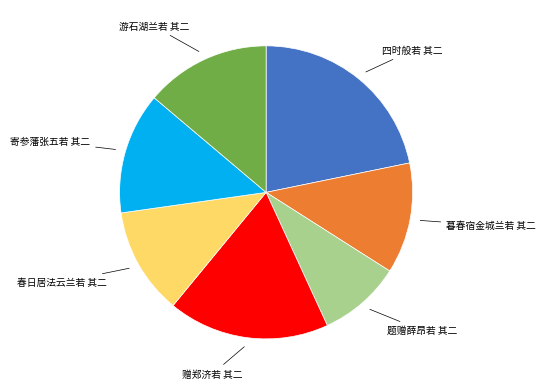

Does any single category account for the majority?

No